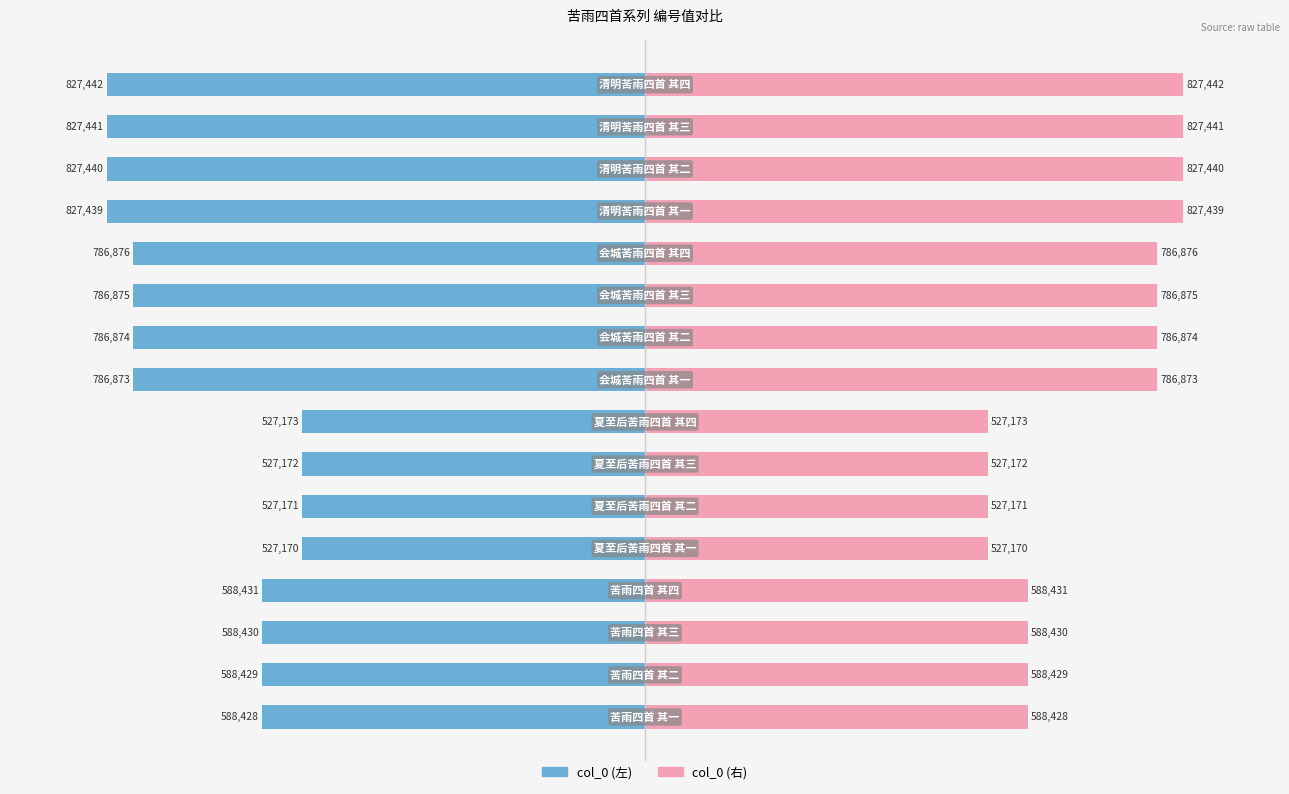

Which series has the largest total across all categories?

col_0 (右)